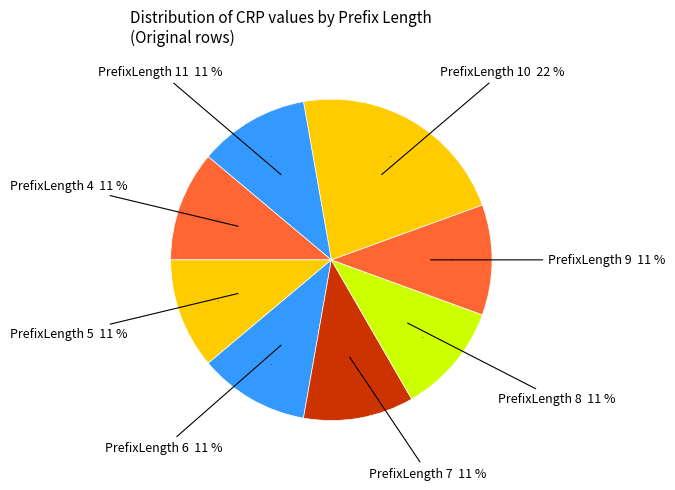

Does 11 represent more than half of the total?

No